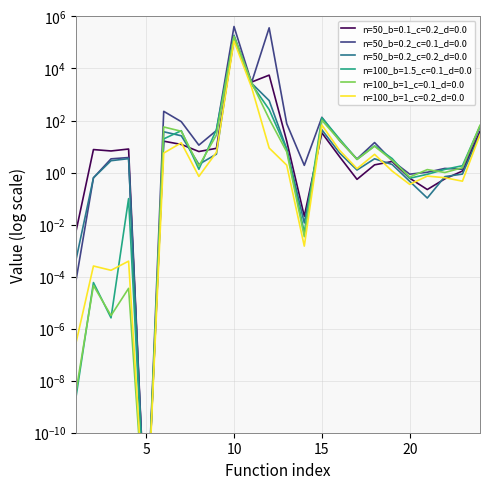

Which series ends up on top after the final intersection of n=100_b=1_c=0.1_d=0.0 and n=50_b=0.2_c=0.1_d=0.0?

n=100_b=1_c=0.1_d=0.0